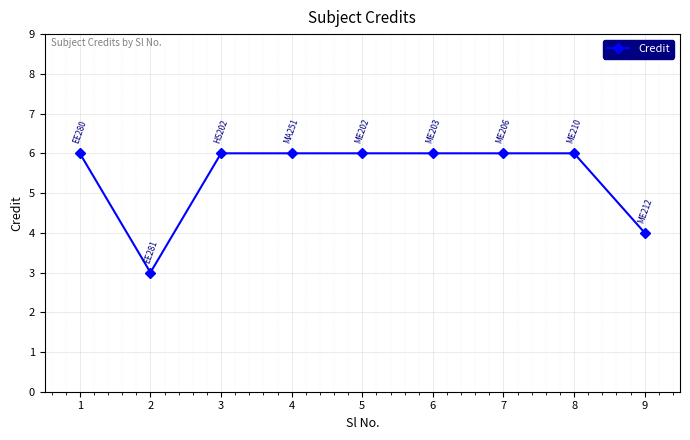

Where is the first local minimum?

2